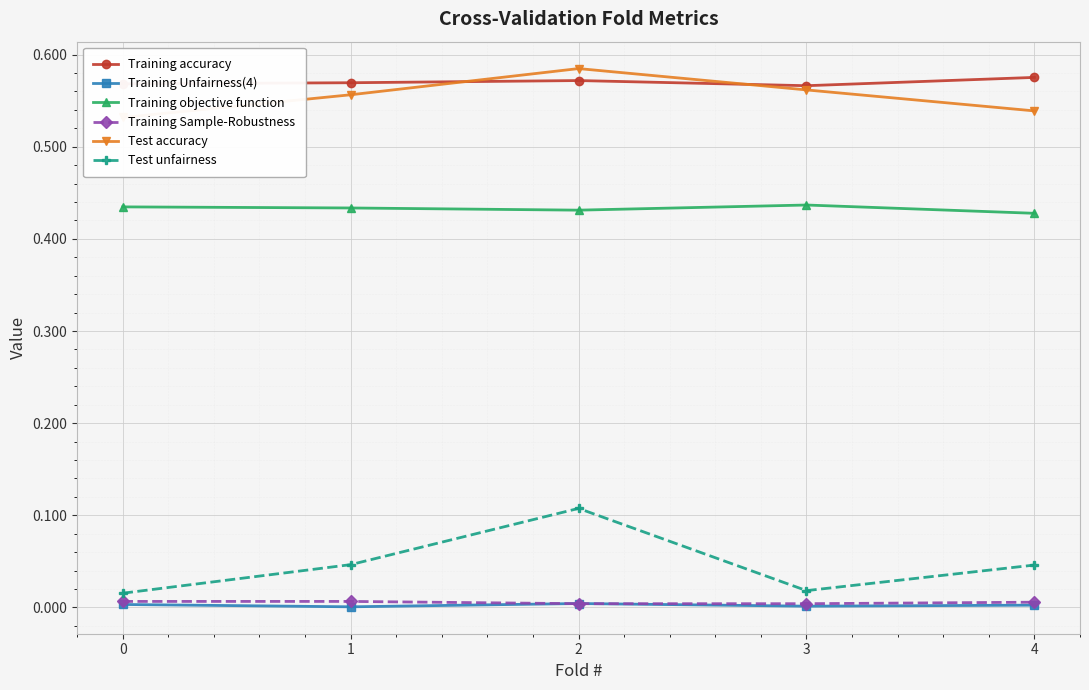

What is the difference between the highest and lowest values at 1?

0.6